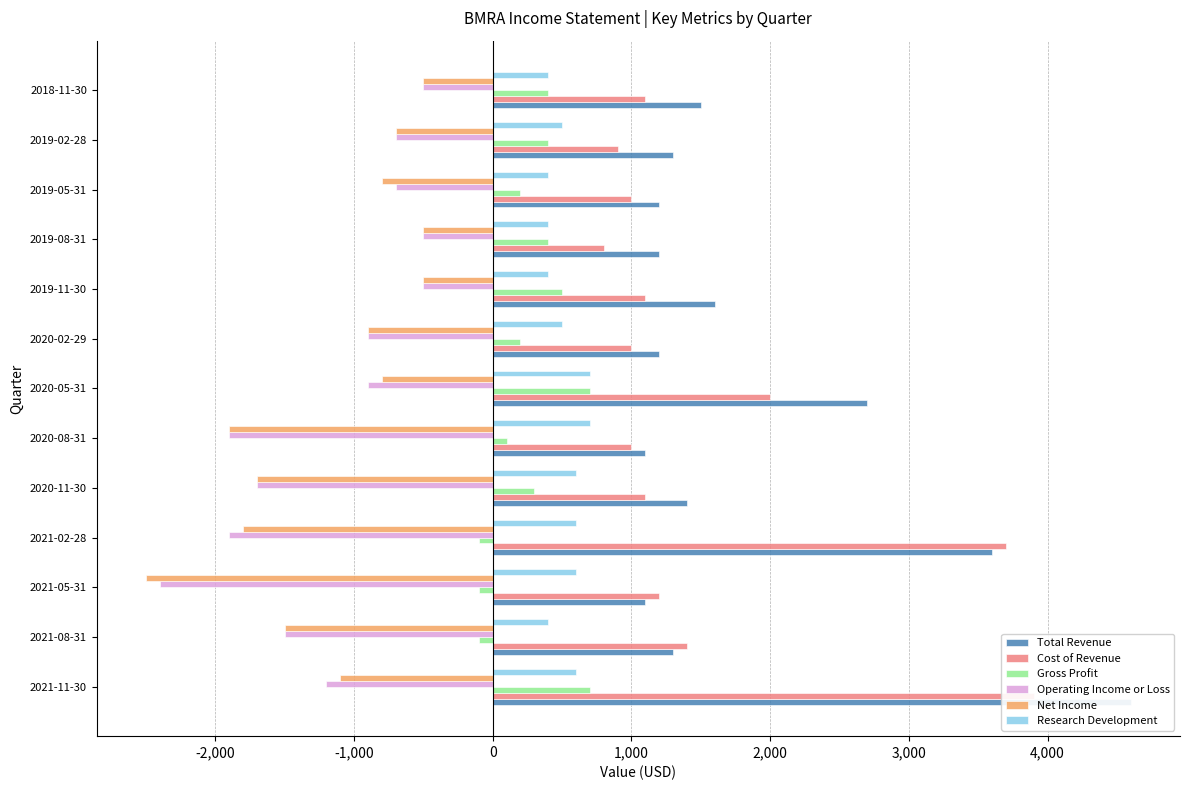

Reading left to right, what are all the values shown in this chart?

Total Revenue: 4600	1300	1100	3600	1400	1100	2700	1200	1600	1200	1200	1300	1500
Cost of Revenue: 3900	1400	1200	3700	1100	1000	2000	1000	1100	800	1000	900	1100
Gross Profit: 700	-100	-100	-100	300	100	700	200	500	400	200	400	400
Operating Income or Loss: -1200	-1500	-2400	-1900	-1700	-1900	-900	-900	-500	-500	-700	-700	-500
Net Income: -1100	-1500	-2500	-1800	-1700	-1900	-800	-900	-500	-500	-800	-700	-500
Research Development: 600	400	600	600	600	700	700	500	400	400	400	500	400